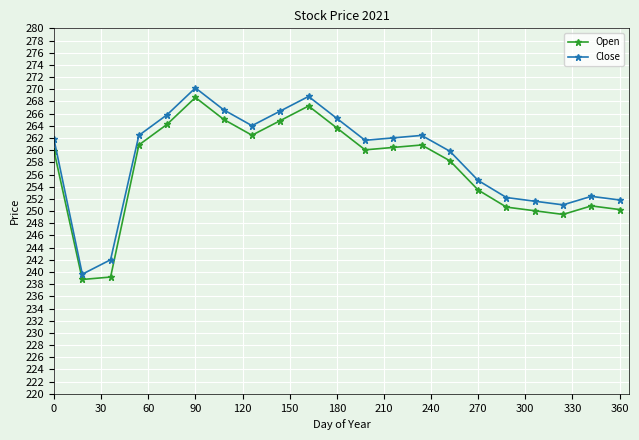

True or false: Open and Close cross at least once.

False